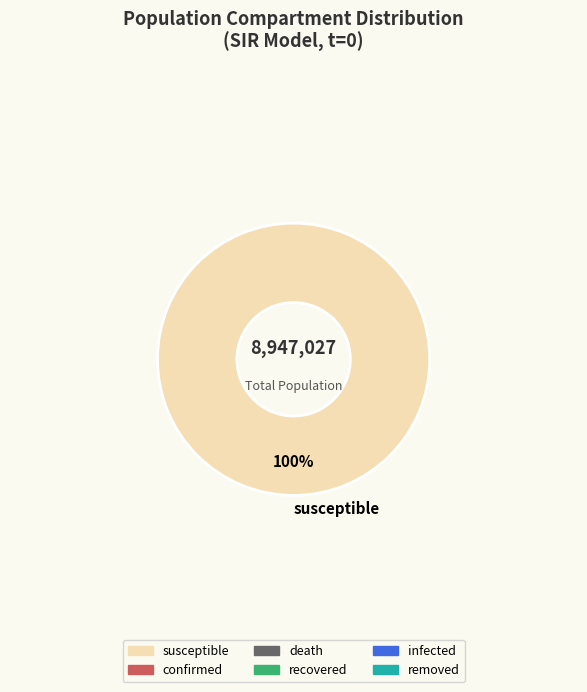

To the nearest percent, what portion does susceptible represent?

100%